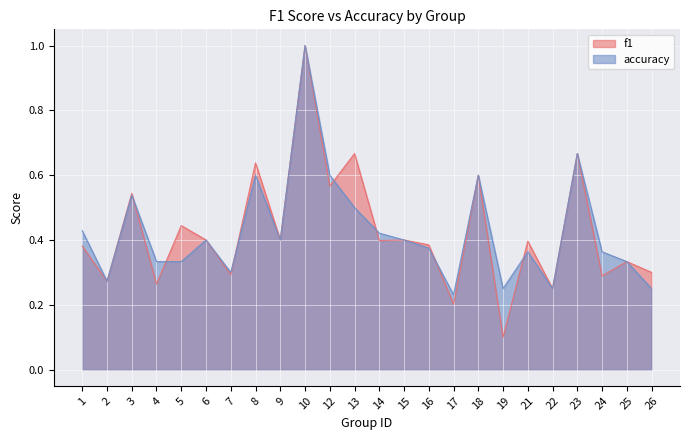

How many series are shown in this chart?

2